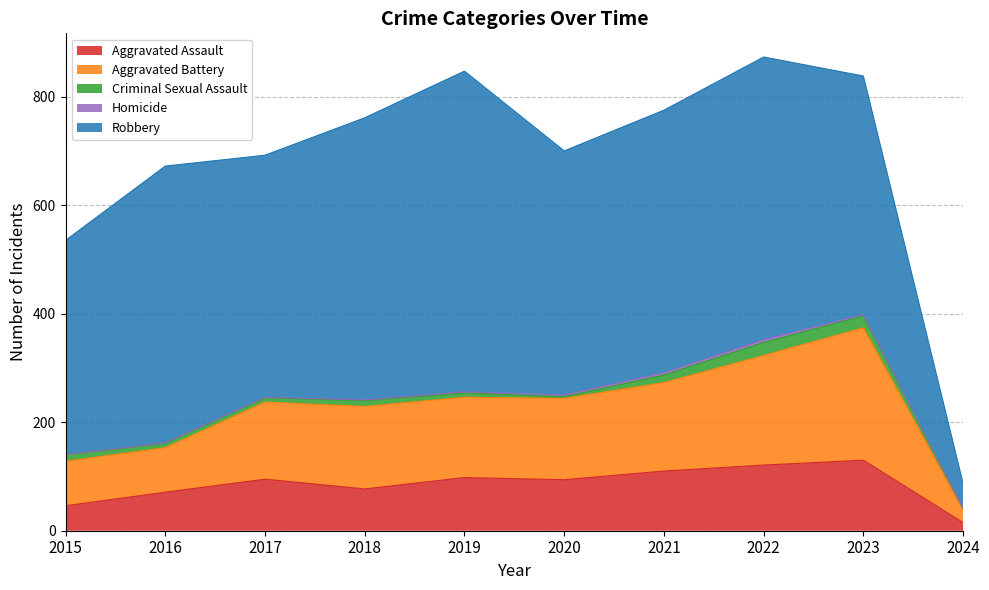

Reading left to right, extract all data points from this chart.

Aggravated Assault: 46	71	95	77	98	94	110	121	130	15
Aggravated Battery: 82	82	142	152	148	150	163	202	244	23
Criminal Sexual Assault: 12	8	8	11	8	3	14	24	22	3
Homicide: 0	1	1	1	2	3	4	5	2	1
Robbery: 395	510	446	520	591	450	484	521	440	45